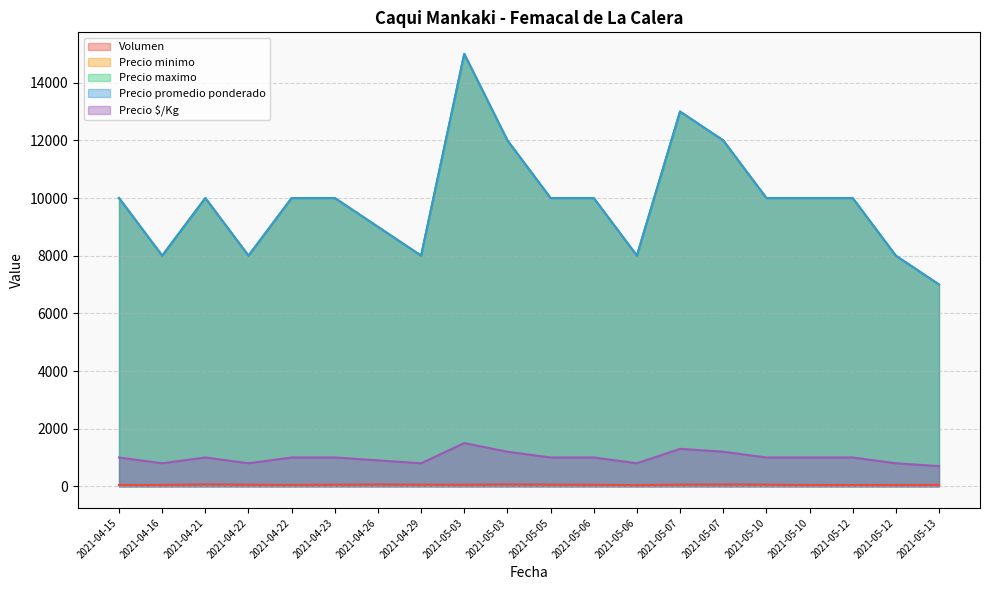

Reading right to left, extract all data points from this chart.

Volumen: 2021-05-13=48	2021-05-12=45	2021-05-12=45	2021-05-10=45	2021-05-10=60	2021-05-07=65	2021-05-07=60	2021-05-06=40	2021-05-06=56	2021-05-05=60	2021-05-03=67	2021-05-03=56	2021-04-29=60	2021-04-26=65	2021-04-23=58	2021-04-22=48	2021-04-22=57	2021-04-21=68	2021-04-16=48	2021-04-15=45
Precio minimo: 2021-05-13=7000	2021-05-12=8000	2021-05-12=10000	2021-05-10=10000	2021-05-10=10000	2021-05-07=12000	2021-05-07=13000	2021-05-06=8000	2021-05-06=10000	2021-05-05=10000	2021-05-03=12000	2021-05-03=15000	2021-04-29=8000	2021-04-26=9000	2021-04-23=10000	2021-04-22=10000	2021-04-22=8000	2021-04-21=10000	2021-04-16=8000	2021-04-15=10000
Precio maximo: 2021-05-13=7000	2021-05-12=8000	2021-05-12=10000	2021-05-10=10000	2021-05-10=10000	2021-05-07=12000	2021-05-07=13000	2021-05-06=8000	2021-05-06=10000	2021-05-05=10000	2021-05-03=12000	2021-05-03=15000	2021-04-29=8000	2021-04-26=9000	2021-04-23=10000	2021-04-22=10000	2021-04-22=8000	2021-04-21=10000	2021-04-16=8000	2021-04-15=10000
Precio promedio ponderado: 2021-05-13=7000	2021-05-12=8000	2021-05-12=10000	2021-05-10=10000	2021-05-10=10000	2021-05-07=12000	2021-05-07=13000	2021-05-06=8000	2021-05-06=10000	2021-05-05=10000	2021-05-03=12000	2021-05-03=15000	2021-04-29=8000	2021-04-26=9000	2021-04-23=10000	2021-04-22=10000	2021-04-22=8000	2021-04-21=10000	2021-04-16=8000	2021-04-15=10000
Precio $/Kg: 2021-05-13=700	2021-05-12=800	2021-05-12=1000	2021-05-10=1000	2021-05-10=1000	2021-05-07=1200	2021-05-07=1300	2021-05-06=800	2021-05-06=1000	2021-05-05=1000	2021-05-03=1200	2021-05-03=1500	2021-04-29=800	2021-04-26=900	2021-04-23=1000	2021-04-22=1000	2021-04-22=800	2021-04-21=1000	2021-04-16=800	2021-04-15=1000